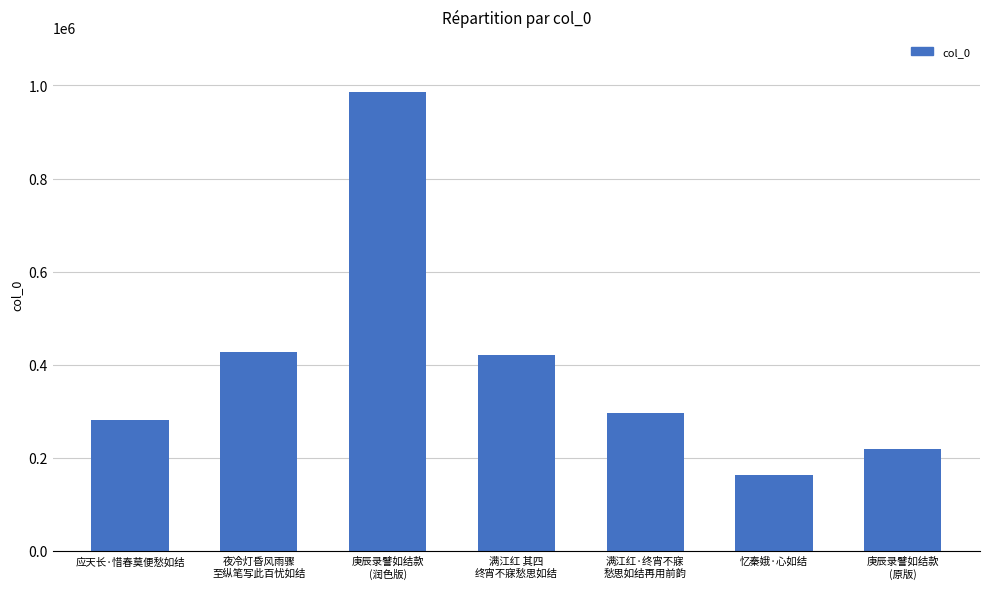

Reading right to left, list all the values displayed in this chart.

庚辰录譬如结款
(原版)=219625	忆秦娥·心如结=162404	满江红·终宵不寐
愁思如结再用前韵=296506	满江红 其四
终宵不寐愁思如结=420644	庚辰录譬如结款
(润色版)=985841	夜冷灯昏风雨骤
至纵笔写此百忧如结=428433	应天长·惜春莫便愁如结=282015